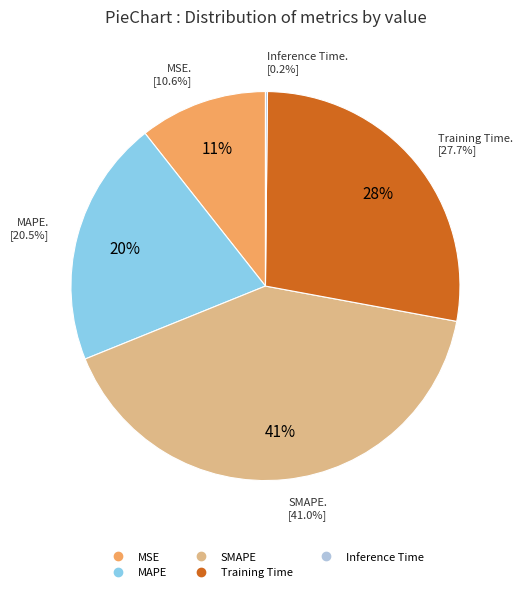

What percentage is the MSE slice, to the nearest percent?

11%